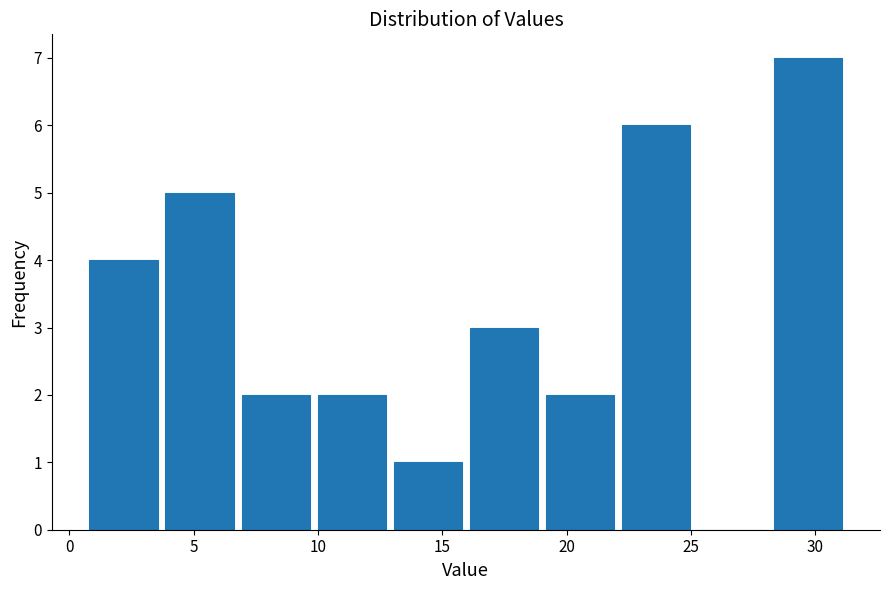

What is the height of the bar covering 28.0 to 31.0 on the x-axis? Neither the bar edges nor the heights are printed on the chart, so give them approximately, as read against the axes.

7